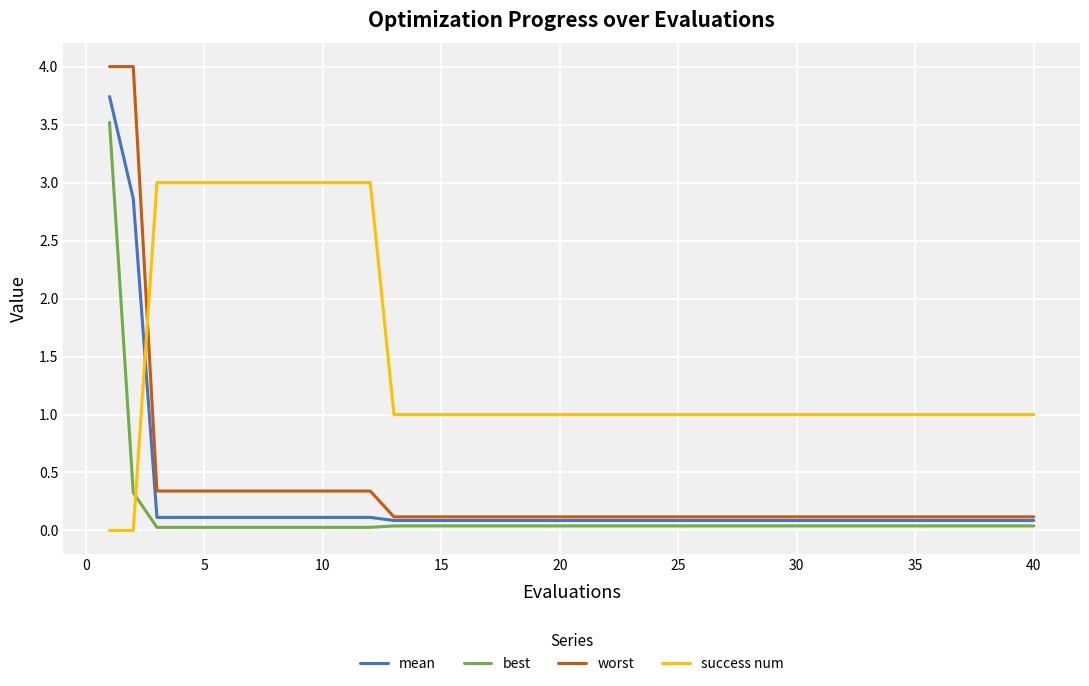

Which series has the largest range (max minus min)?

worst